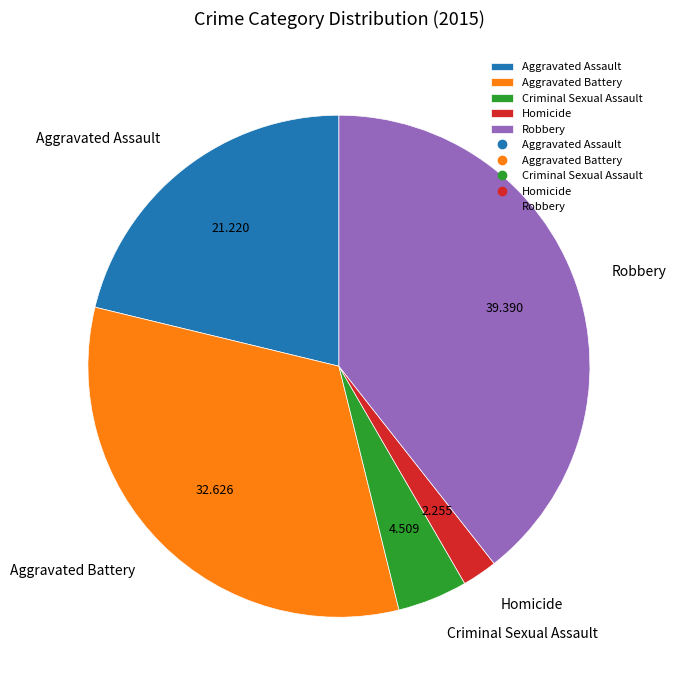

Rank the categories by value from lowest to highest.

Homicide, Criminal Sexual Assault, Aggravated Assault, Aggravated Battery, Robbery